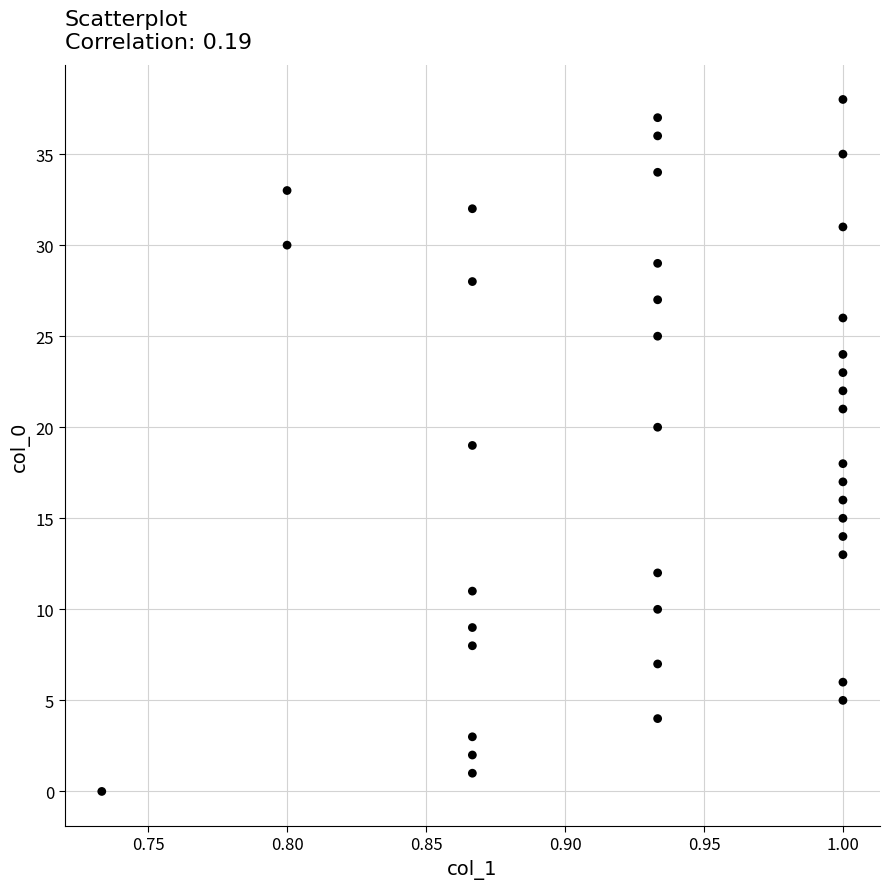

What is the range of Y values (max minus min)?

38